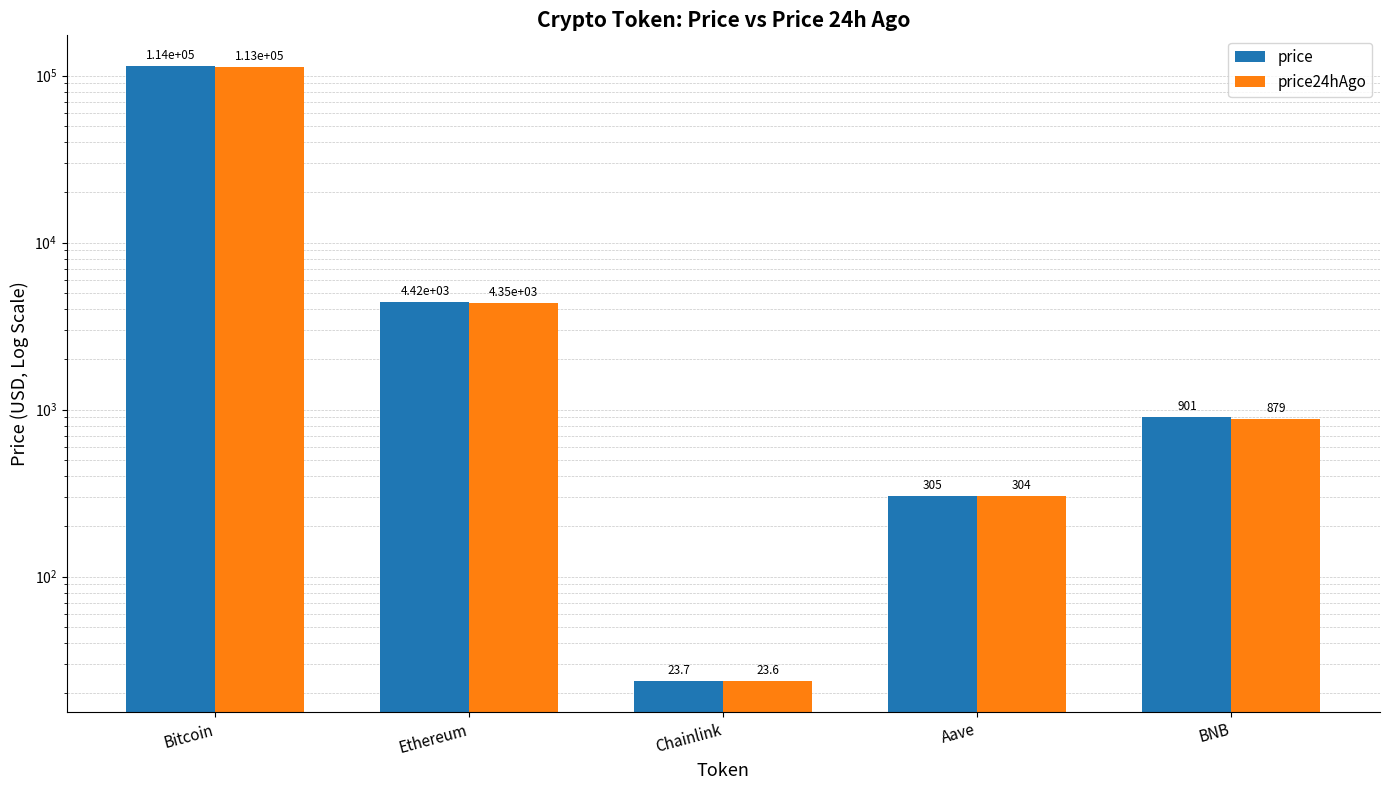

What is the maximum value for price24hAgo?

112784.0